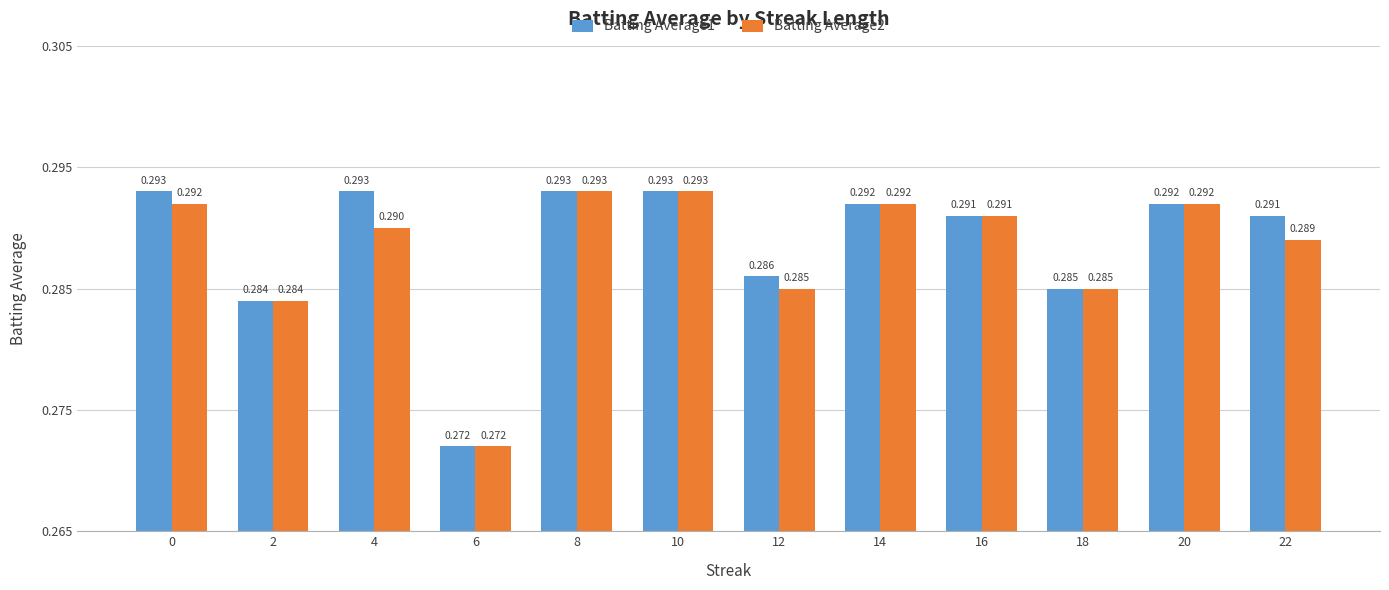

Is the value of Batting Average2 at 2 greater than the value of Batting Average1 at 16?

No